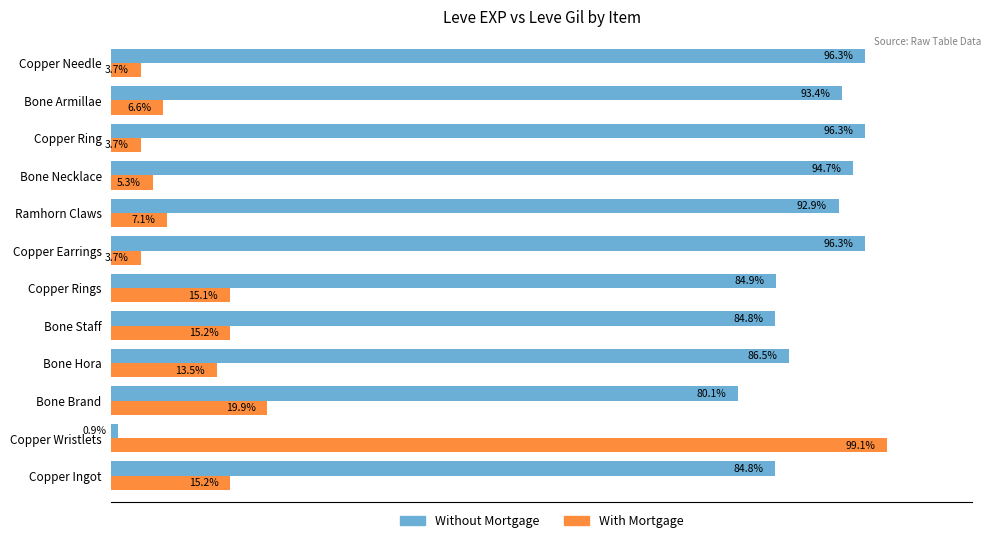

Which series has the largest total across all categories?

Without Mortgage